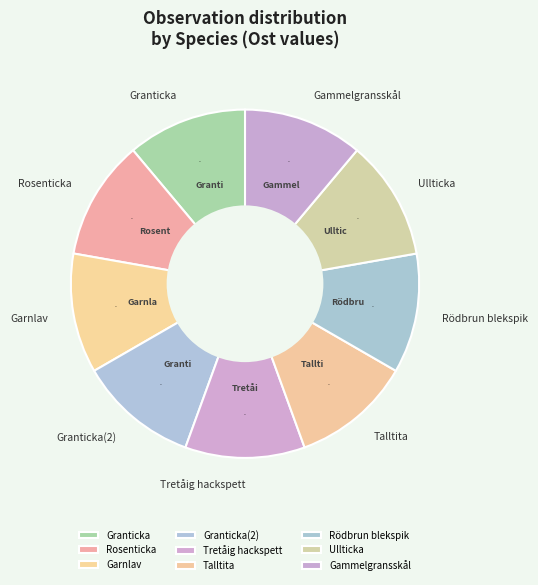

Combined, do Granticka and Garnlav account for over 50%?

No